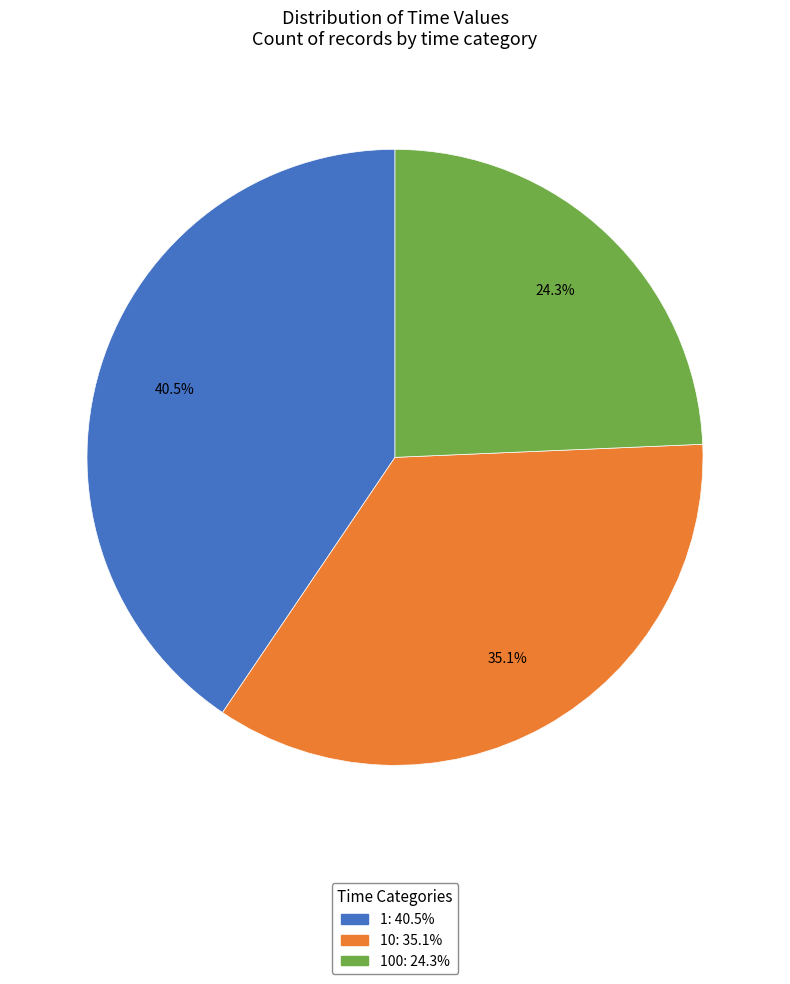

To the nearest percent, what is the difference between the largest and smallest slice percentages?

16%